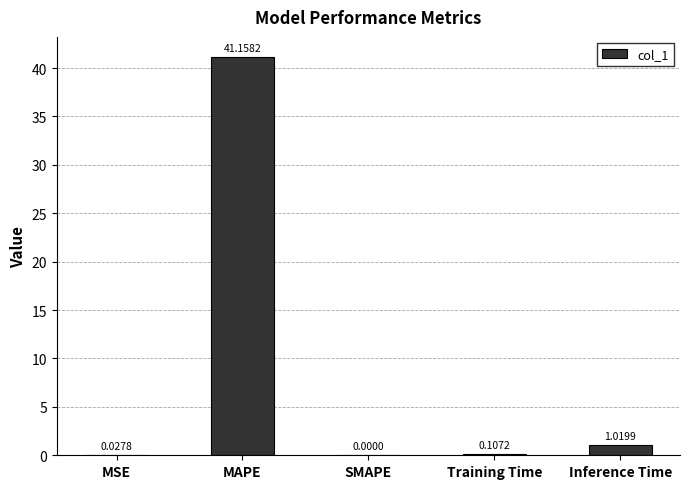

Between Training Time and Inference Time, which is larger?

Inference Time